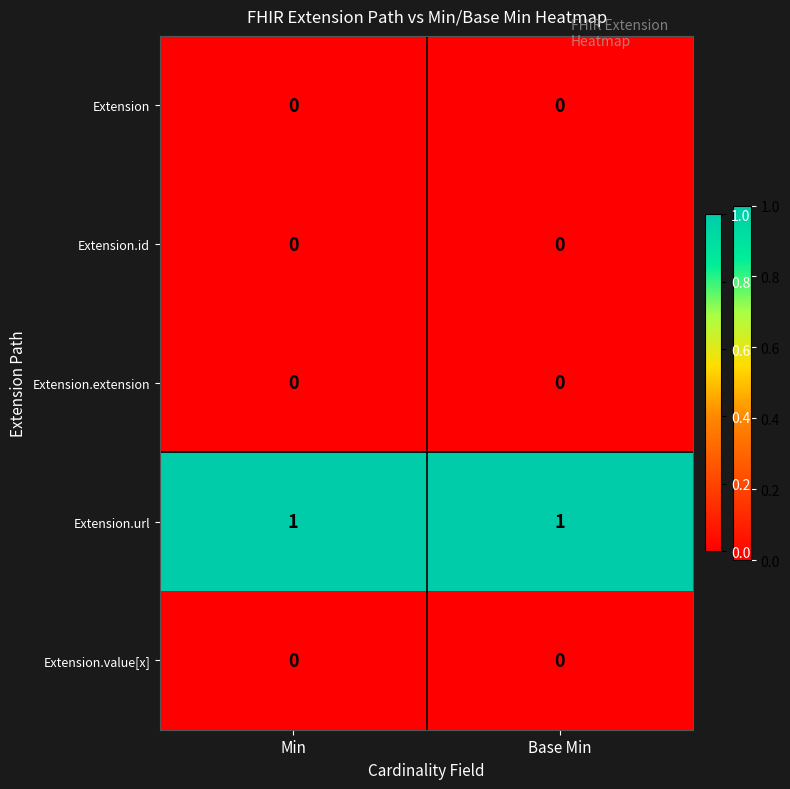

Is it true that Extension.url equals 1 at Min?

True